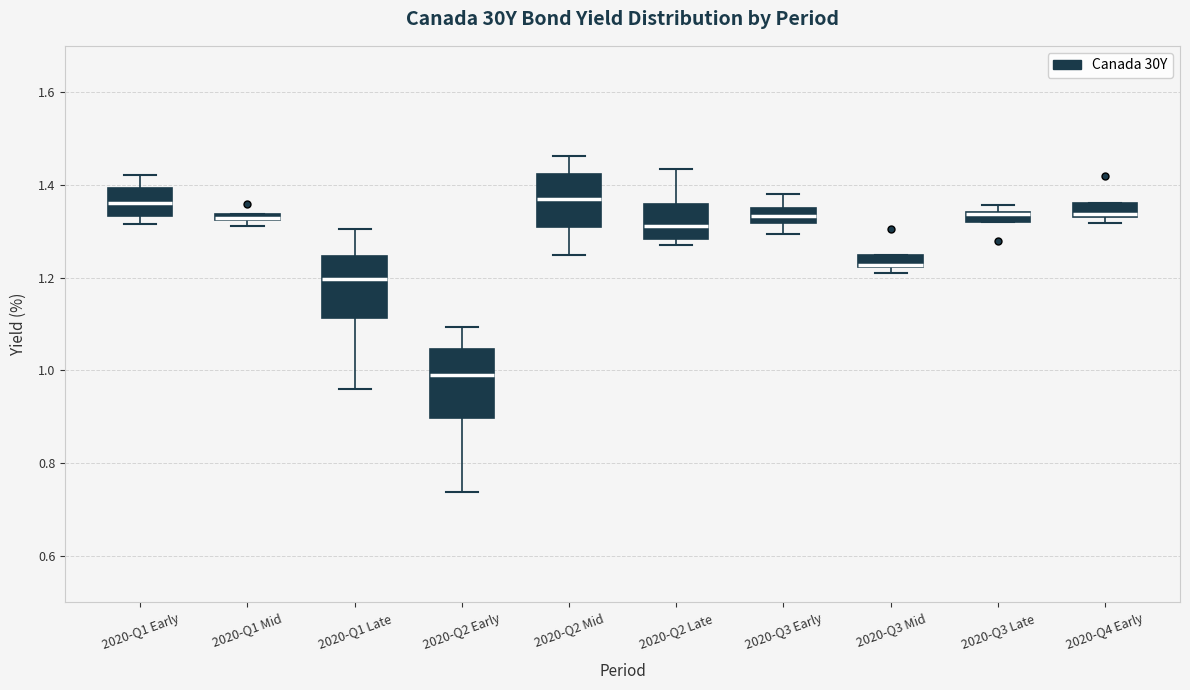

Where does the upper whisker of the box for 2020-Q1 Early end on the y-axis? The values are not printed on the chart, so give them approximately, as read against the axis.

1.42